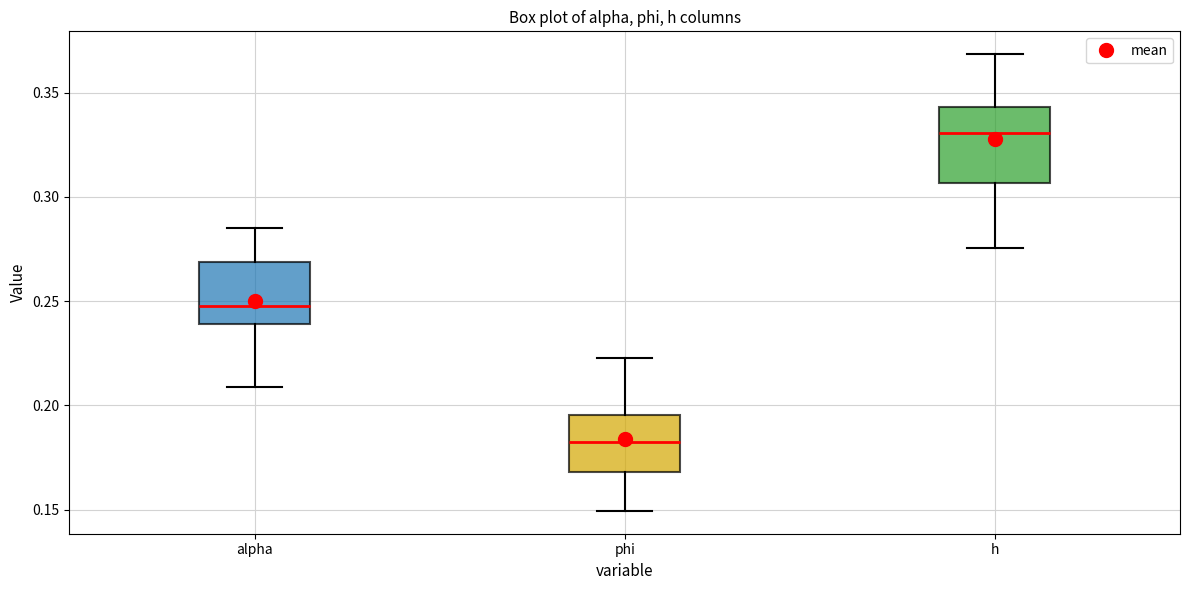

Where is the upper edge of the box for h on the y-axis? The values are not printed on the chart, so give them approximately, as read against the axis.

0.345